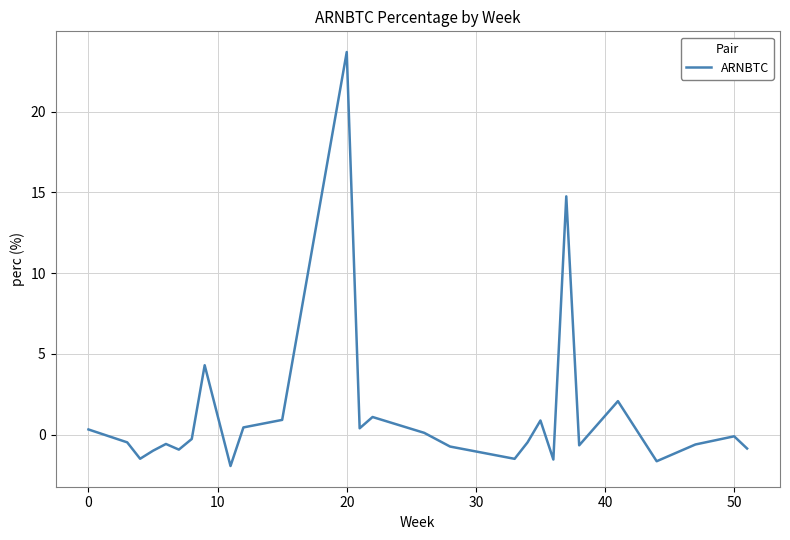

What is the maximum value shown in the chart?

23.7